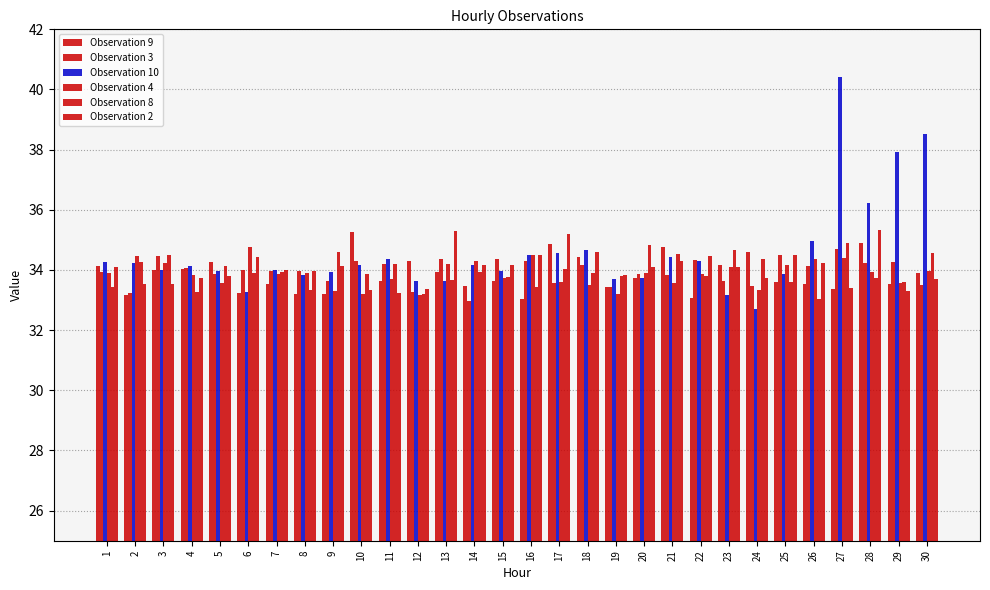

What is the smallest value displayed?

32.7